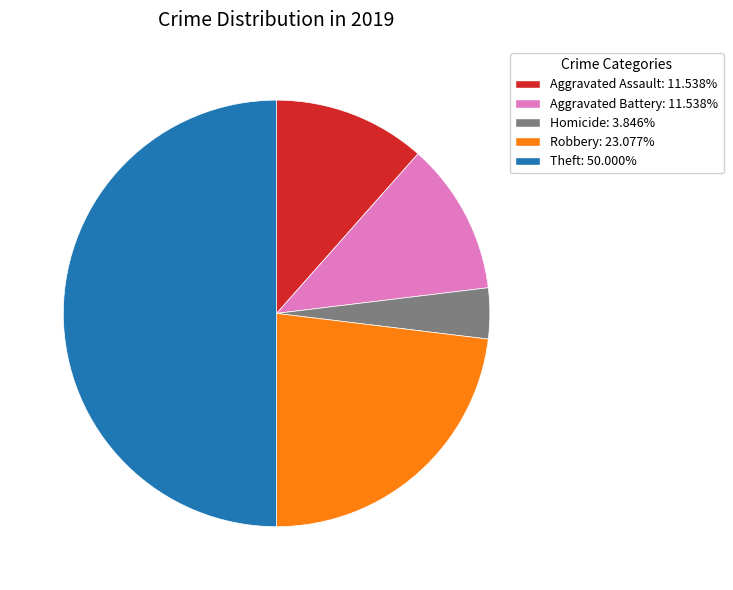

Combined, do Homicide: 3.846% and Robbery: 23.077% account for over 50%?

No